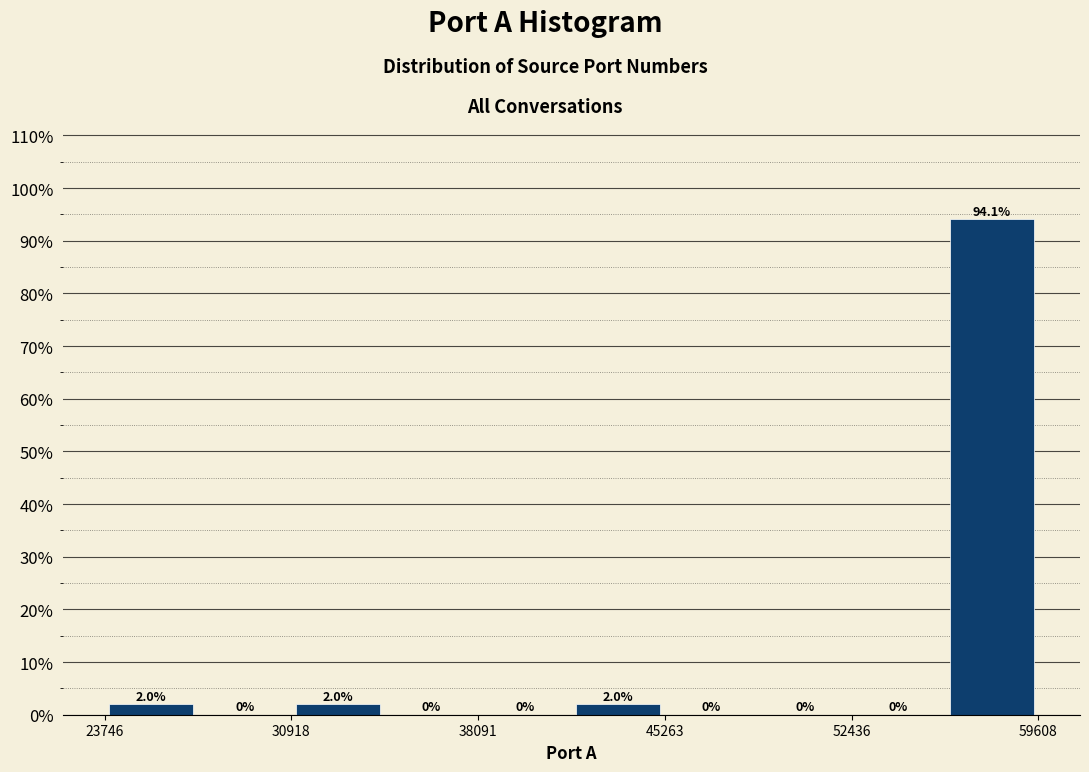

Around what value on the x-axis is the tallest bar? Give the approximate position of its centre, as read against the axis.

58000